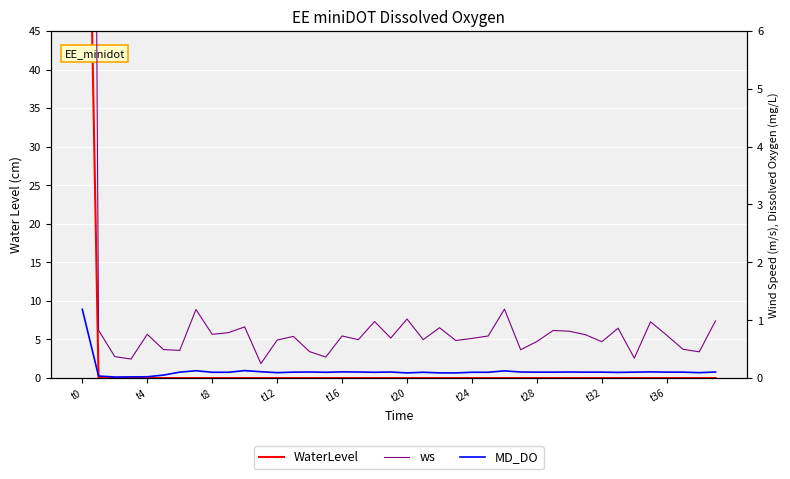

Which series changed the most between 12 and 33?

ws